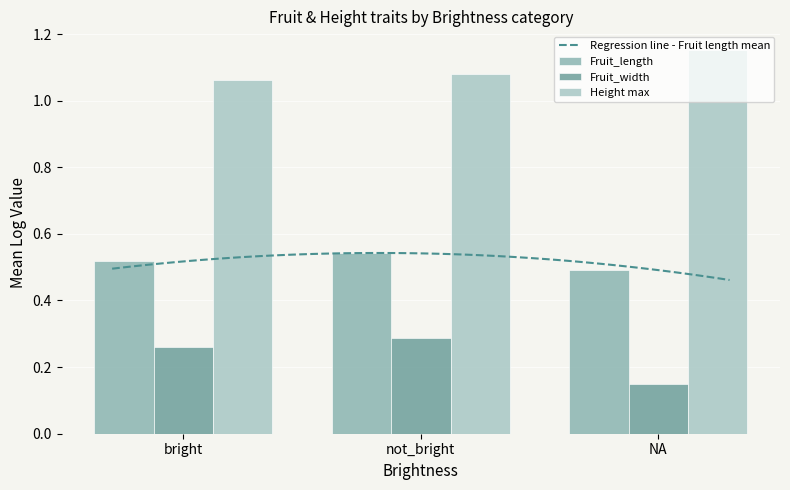

What is the value of the Log_Fruit_width_avg bar at the 3rd from the left?

0.2